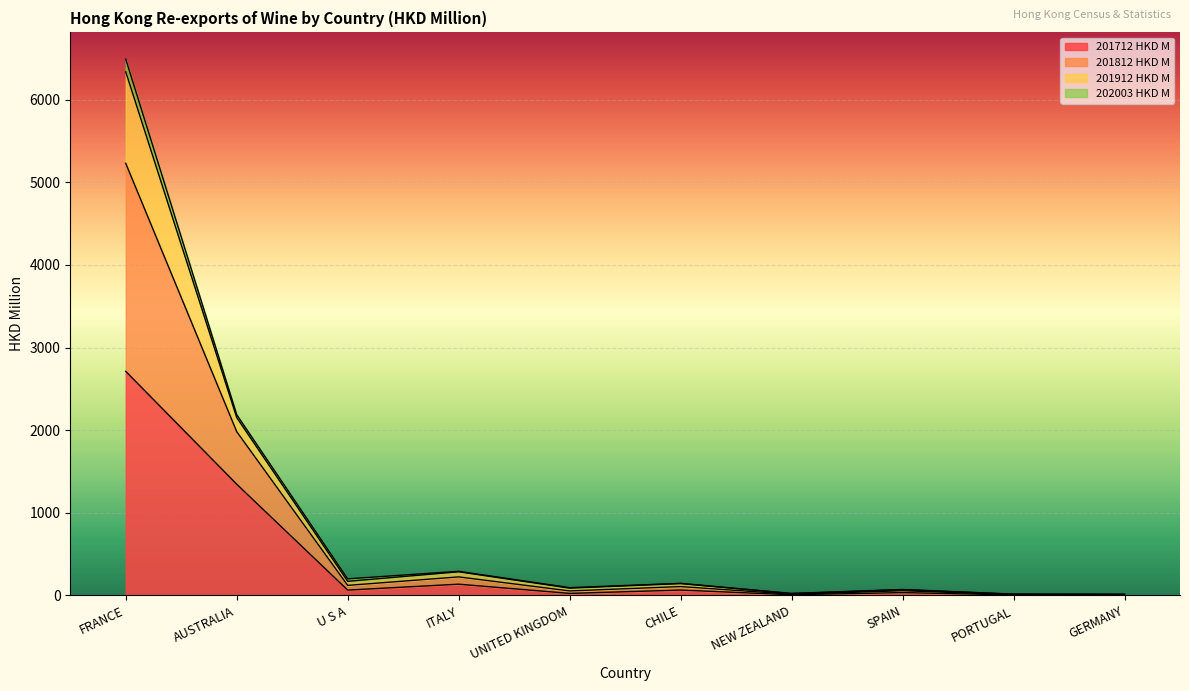

True or false: 201712 HKD M and 201812 HKD M intersect in this chart.

False